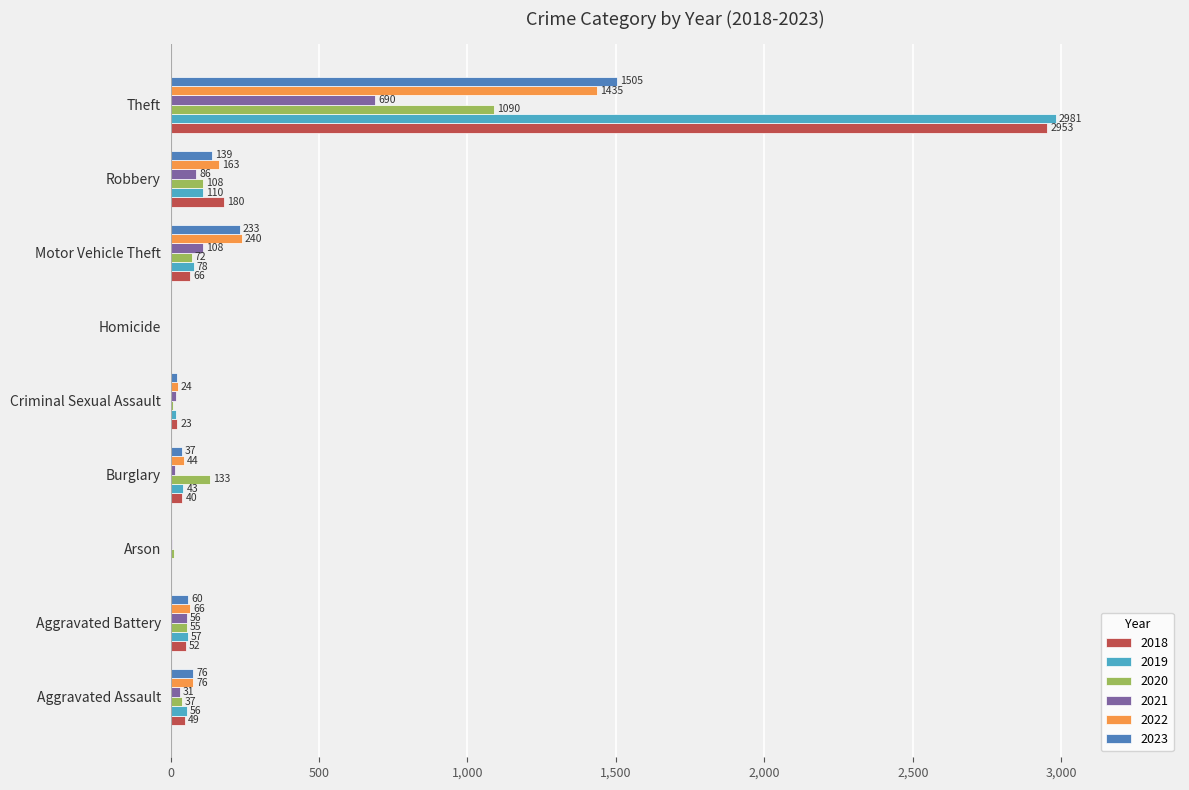

The value of 2018 at Aggravated Battery is 52. True or false?

True